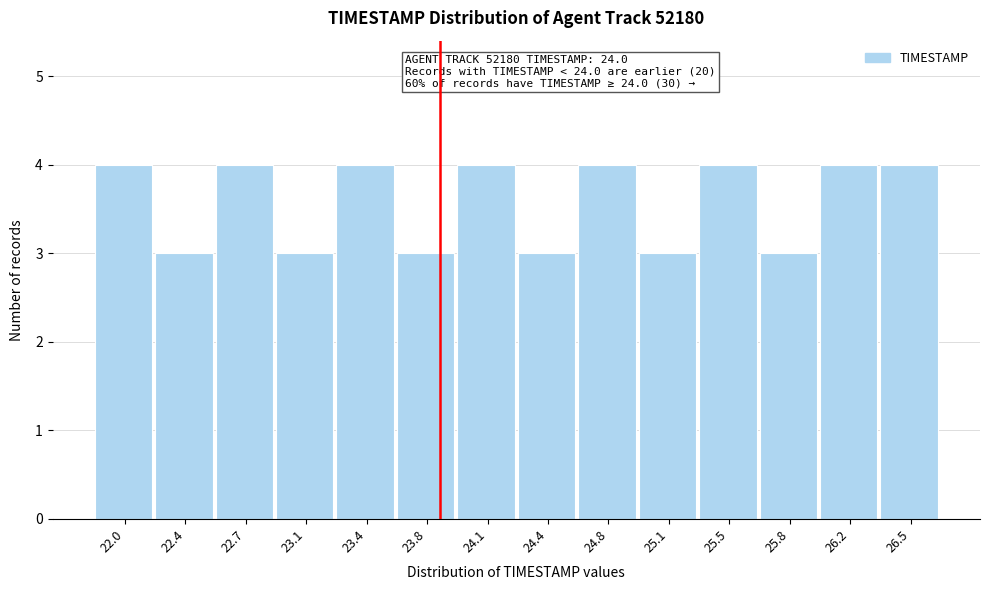

Reading left to right, what are all the values shown in this chart?

22.0=4	22.4=3	22.7=4	23.1=3	23.4=4	23.8=3	24.1=4	24.4=3	24.8=4	25.1=3	25.5=4	25.8=3	26.2=4	26.5=4